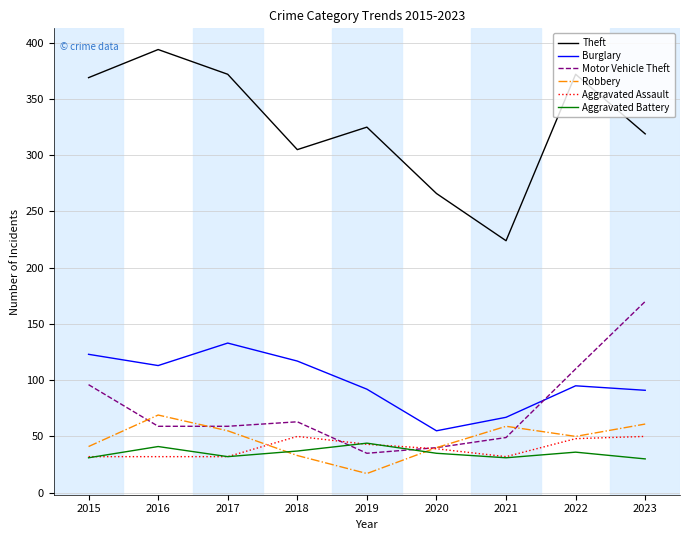

At which label does Aggravated Assault first exceed 39?

2018